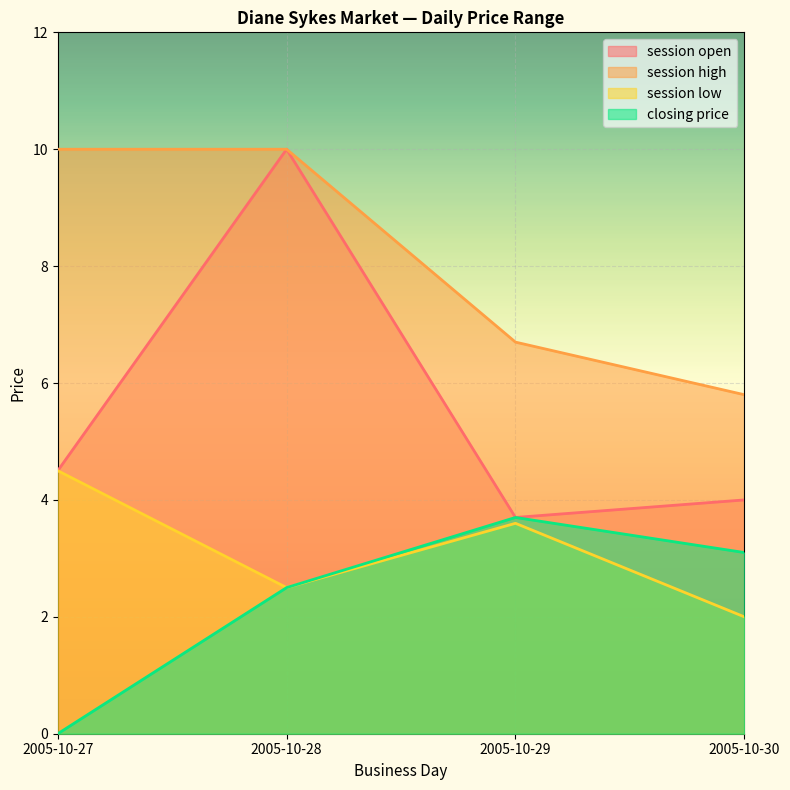

What is the value of the closing price point at the 2nd from the left?

2.5